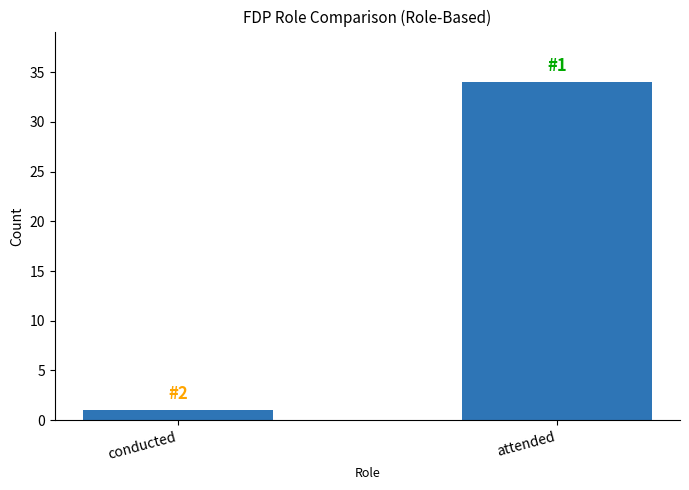

What is the greatest value displayed?

34